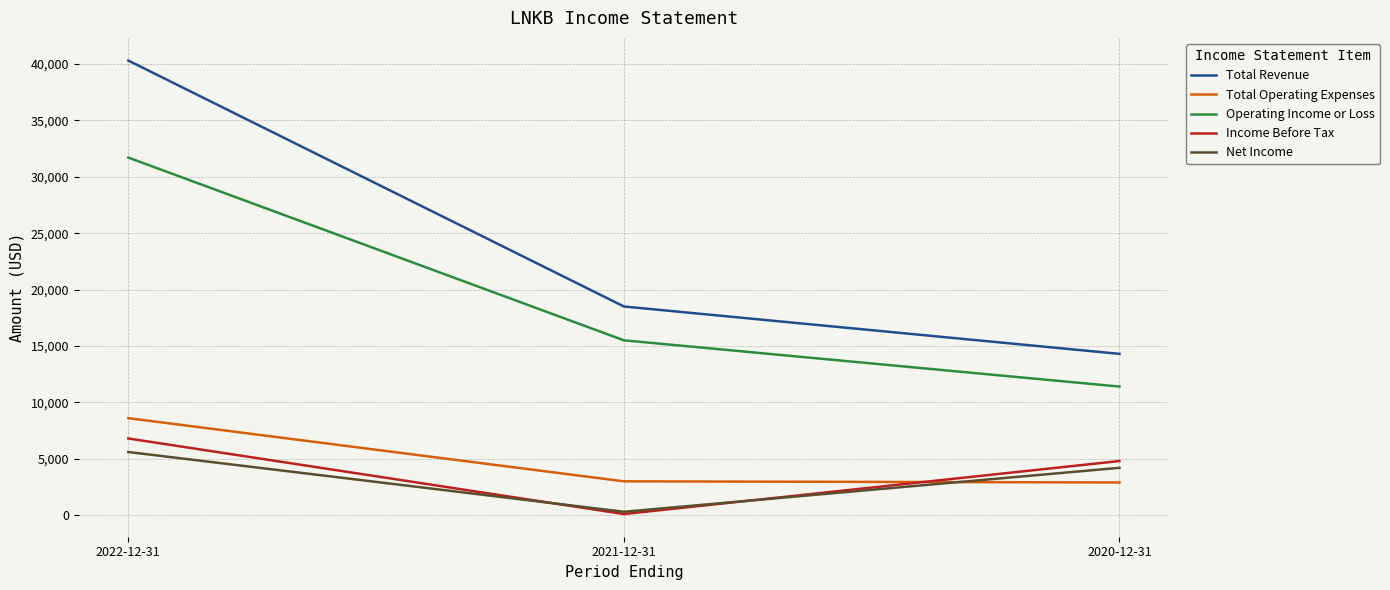

Where is Total Revenue nearest to the value 27300?

2021-12-31